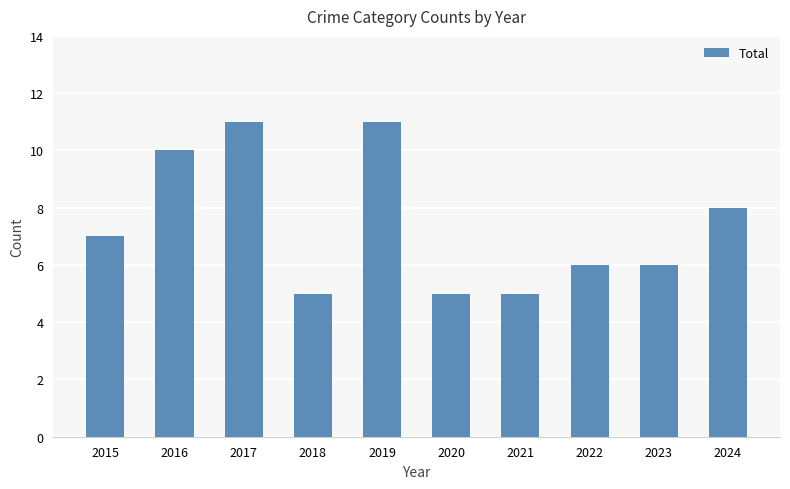

What is the greatest value displayed?

11